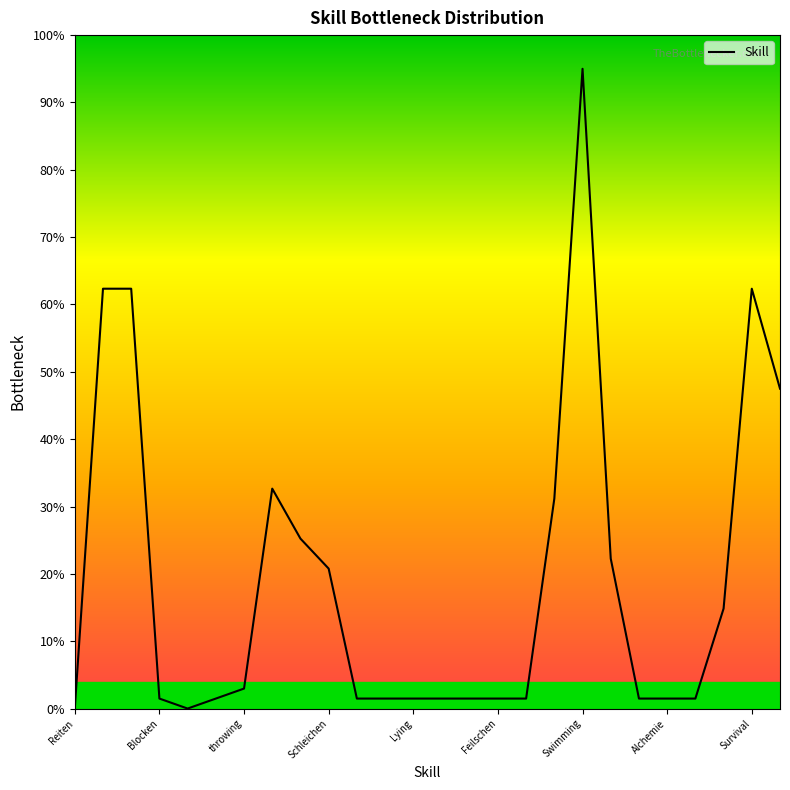

Is this an area chart (filled region under the line)?

No